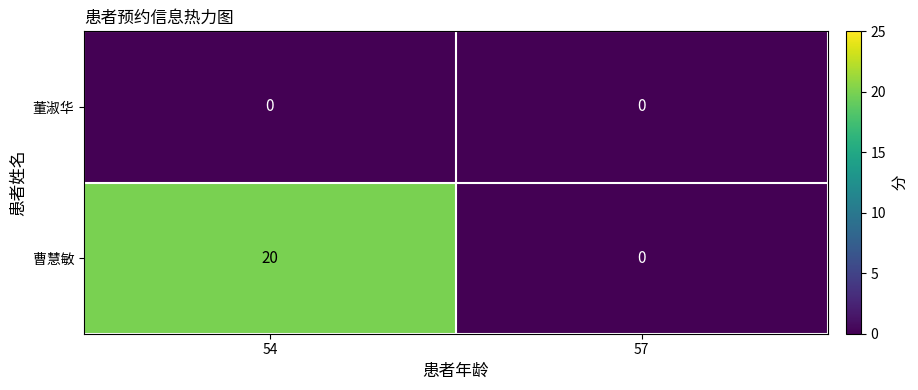

At how many categories does at least one series exceed 18?

1